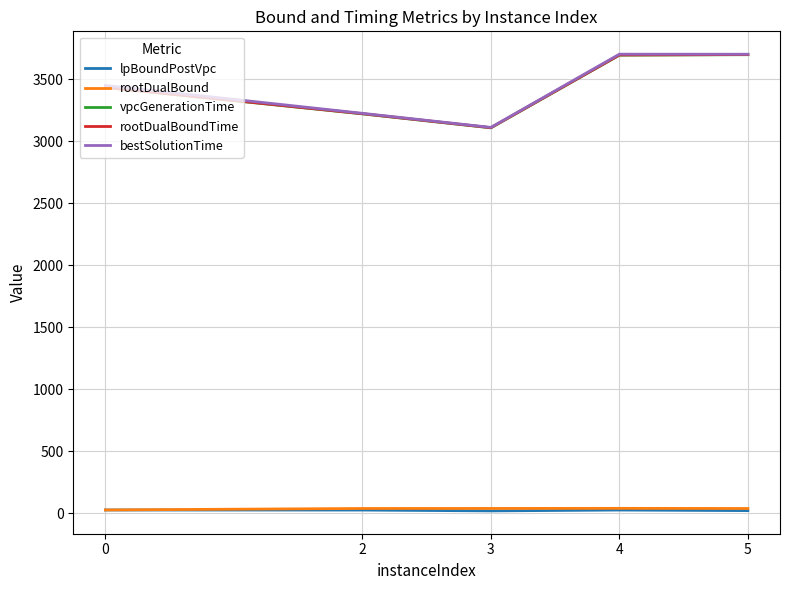

What is the total value across all series at 3?

9392.0